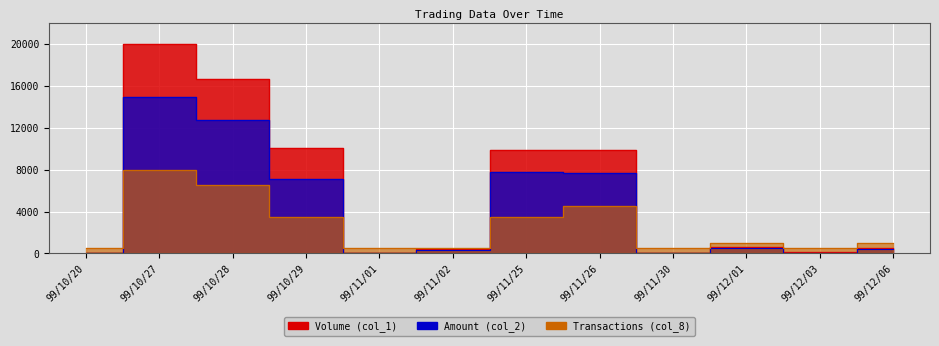

The Volume (col_1) series shows 20000.0 at 99/10/27. True or false?

True